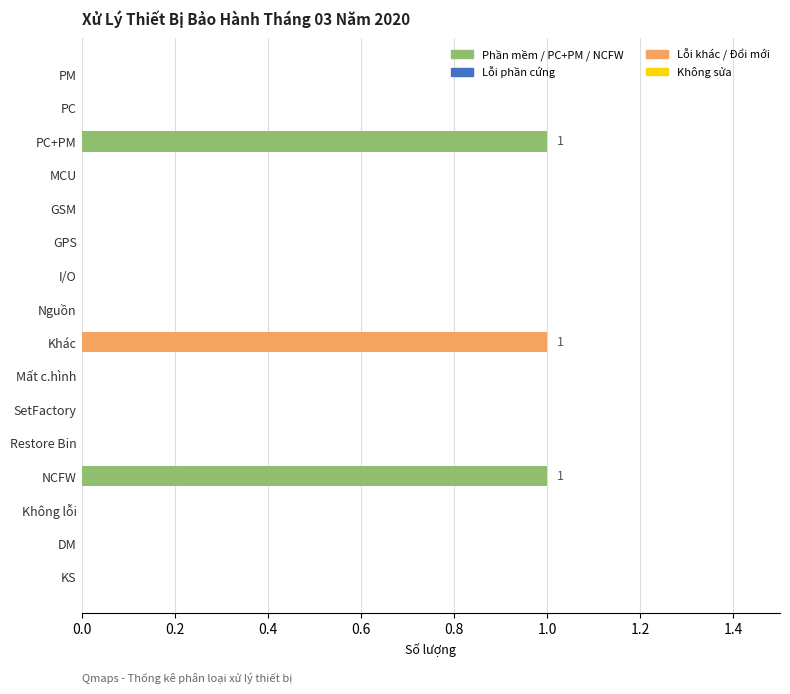

Reading bottom to top, what are all the values shown in this chart?

KS=0	DM=0	Không lỗi=0	NCFW=1	Restore Bin=0	SetFactory=0	Mất c.hình=0	Khác=1	Nguồn=0	I/O=0	GPS=0	GSM=0	MCU=0	PC+PM=1	PC=0	PM=0